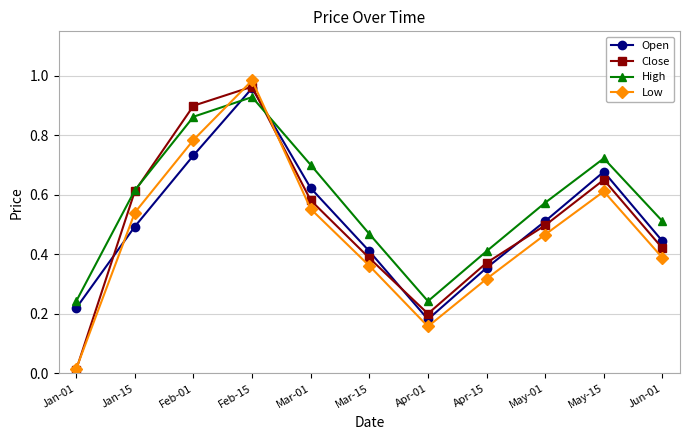

Which label corresponds to the largest value in the chart?

Feb-15